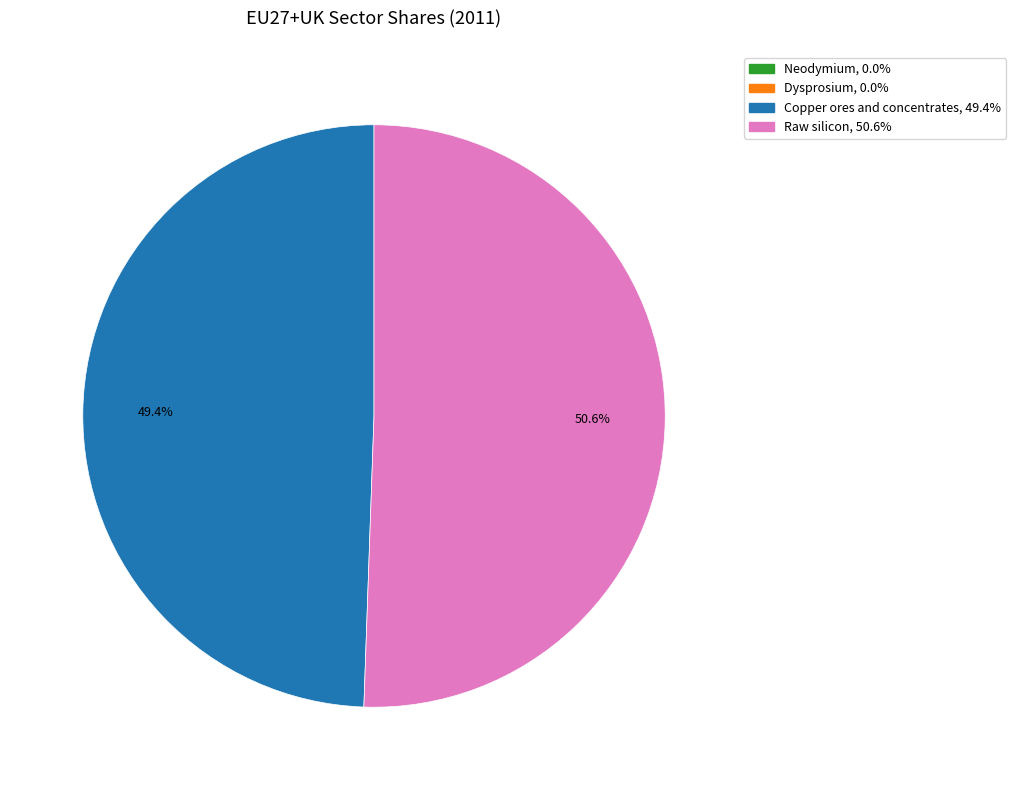

What percentage do Raw silicon and Copper ores and concentrates together represent?

100.0%